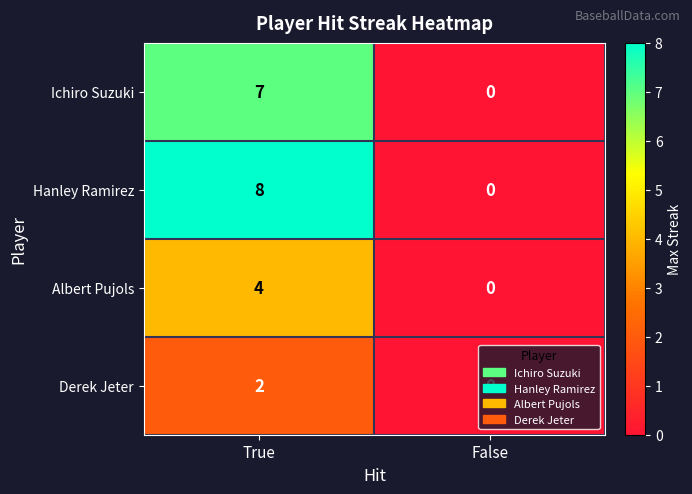

What is the sum of all Ichiro Suzuki values?

7